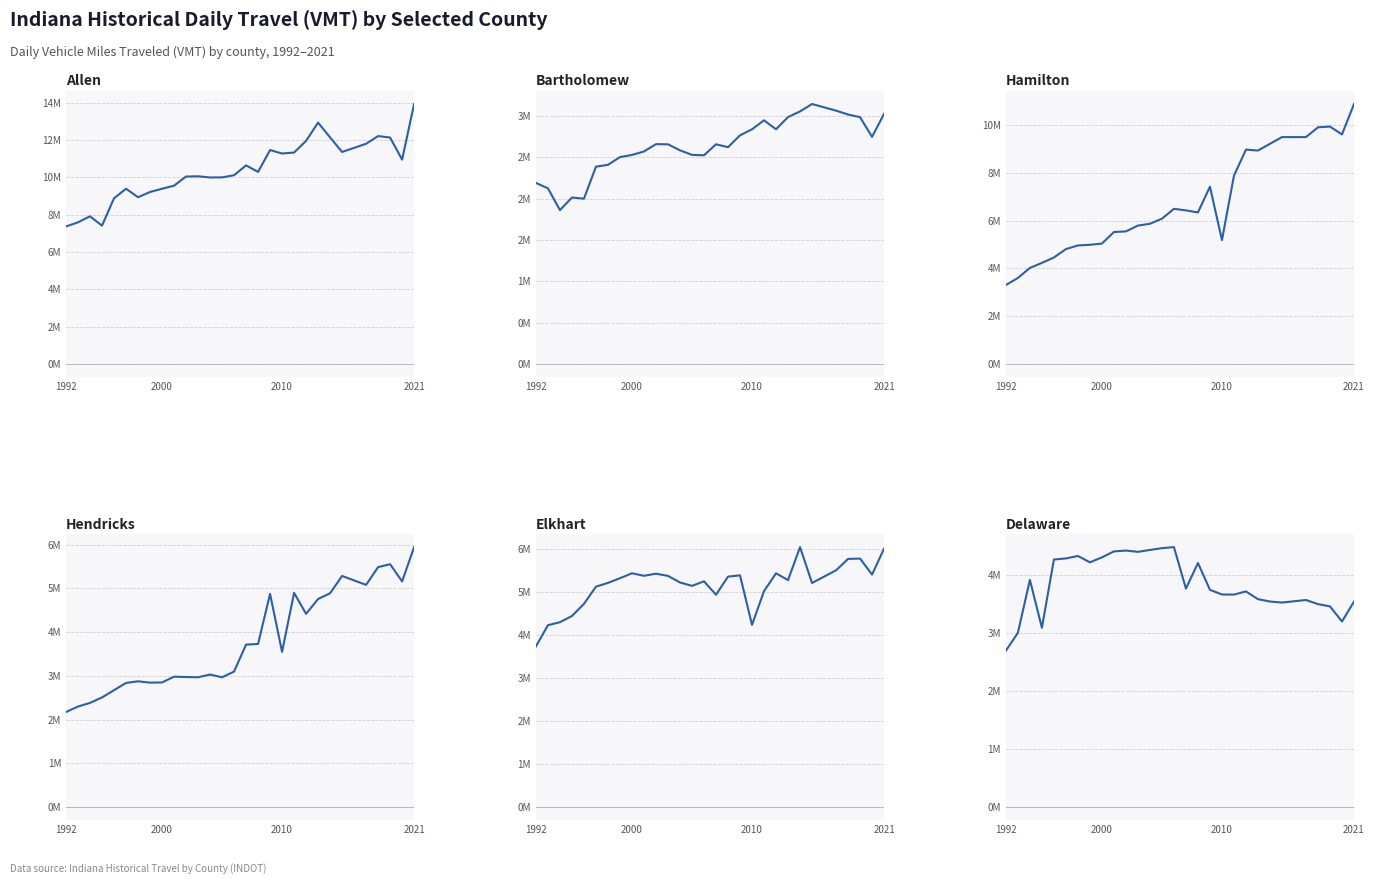

True or false: DELAWARE and ALLEN cross at least once.

False